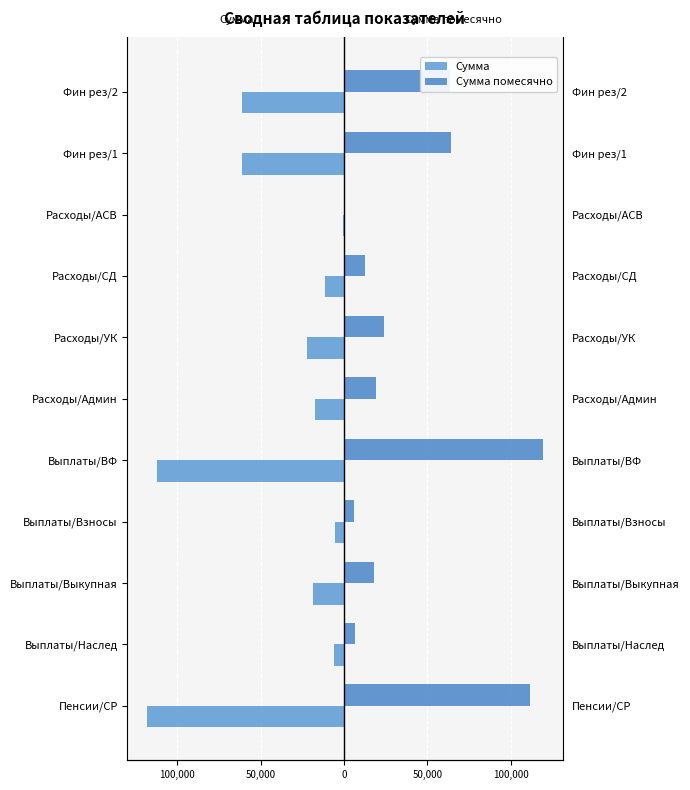

Rank the series by their average value, from lowest to highest.

Сумма, Сумма помесячно